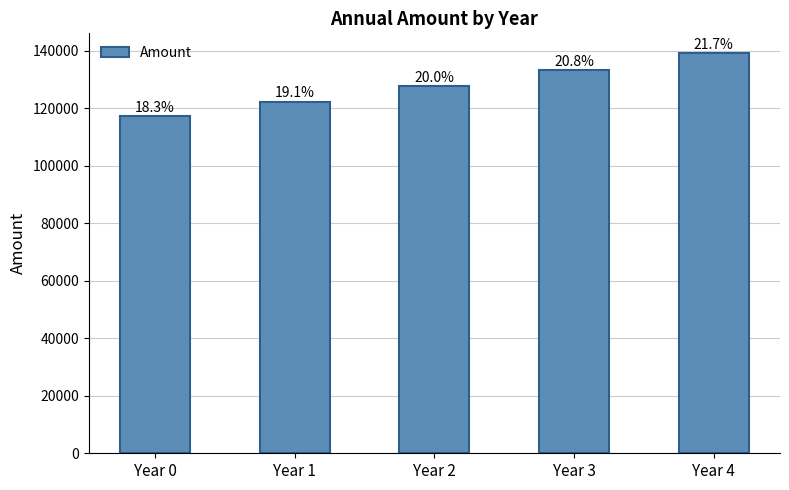

Does the chart contain any negative values?

No